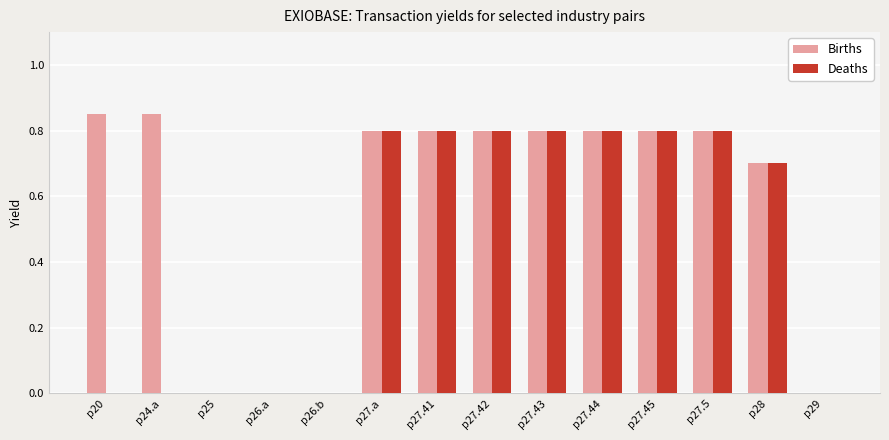

What is the sum of all Births values?

8.0